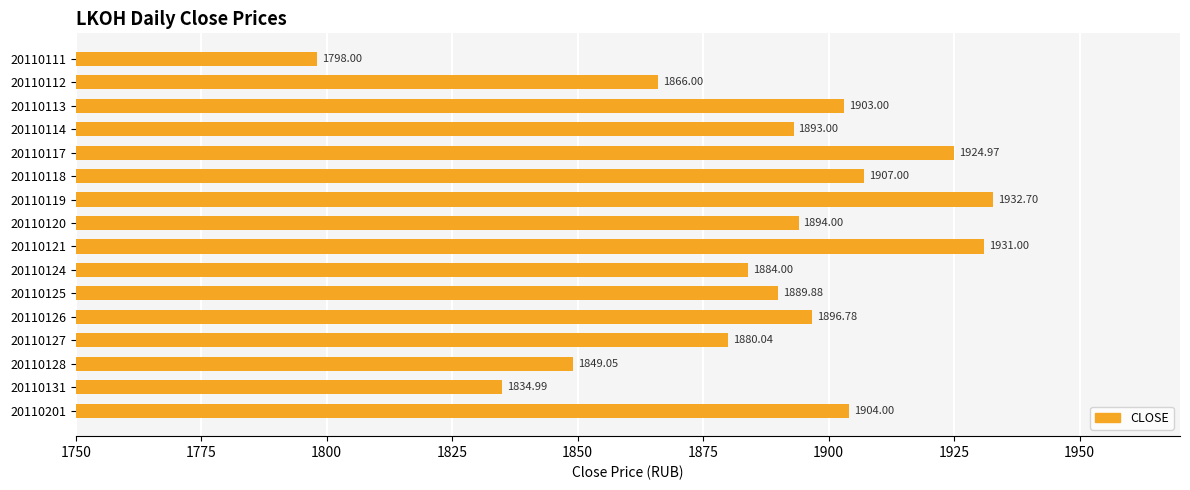

List the labels in order of value, smallest first.

20110111, 20110131, 20110128, 20110112, 20110127, 20110124, 20110125, 20110114, 20110120, 20110126, 20110113, 20110201, 20110118, 20110117, 20110121, 20110119